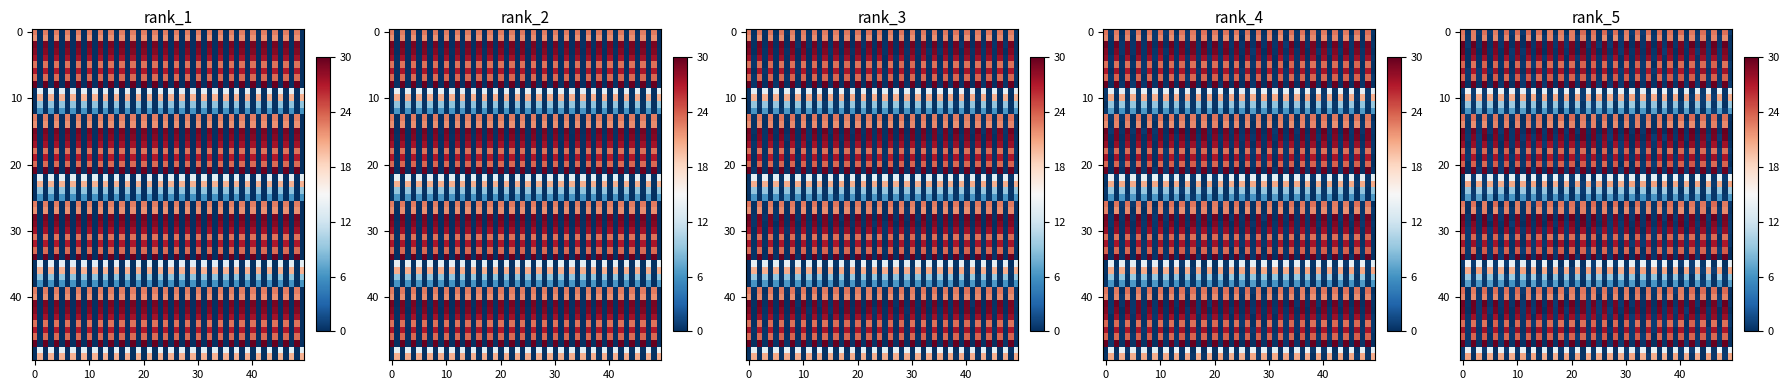

The IFN3_9_1491_8 series shows 1.0 at 21. True or false?

False